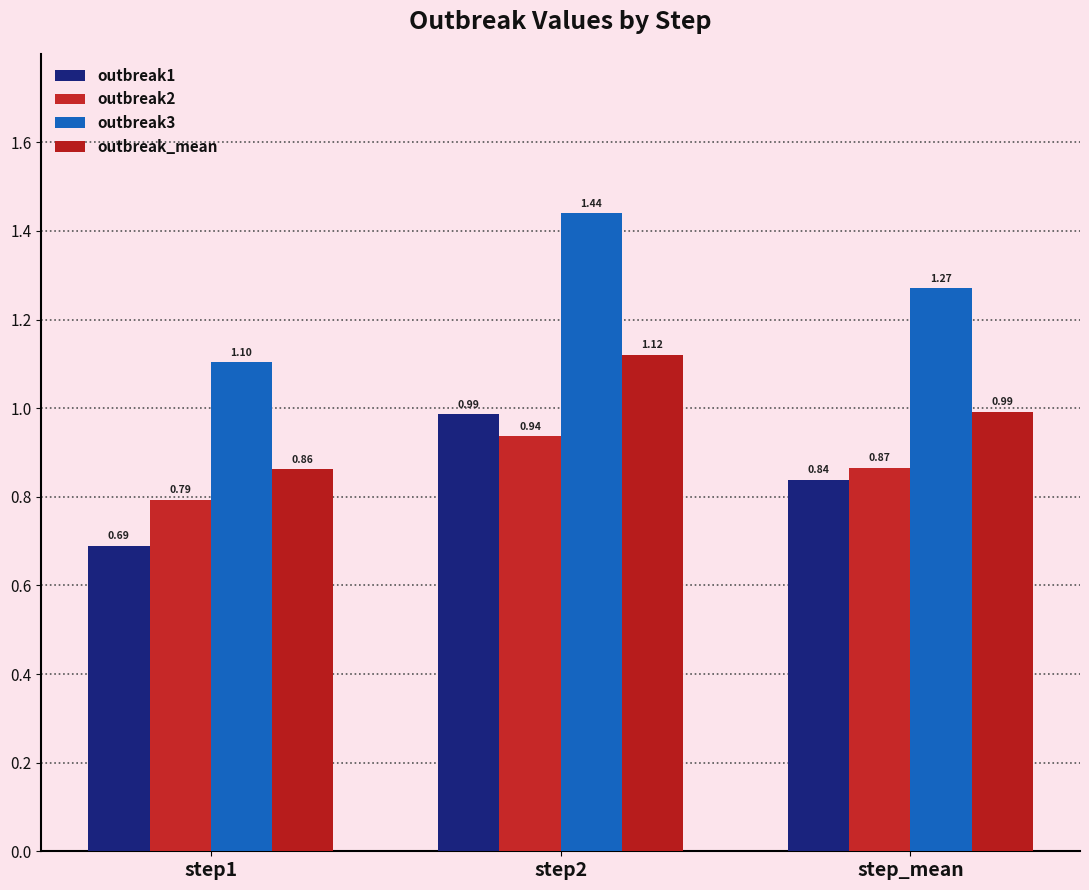

Which series has the widest spread of values?

outbreak3